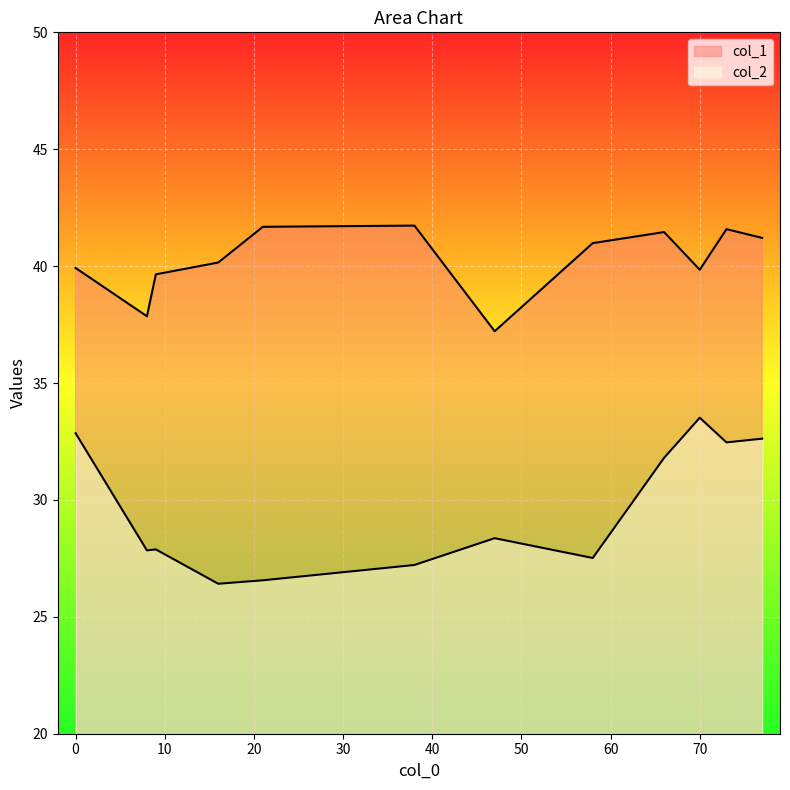

The col_2 series shows 43.8 at 77. True or false?

False